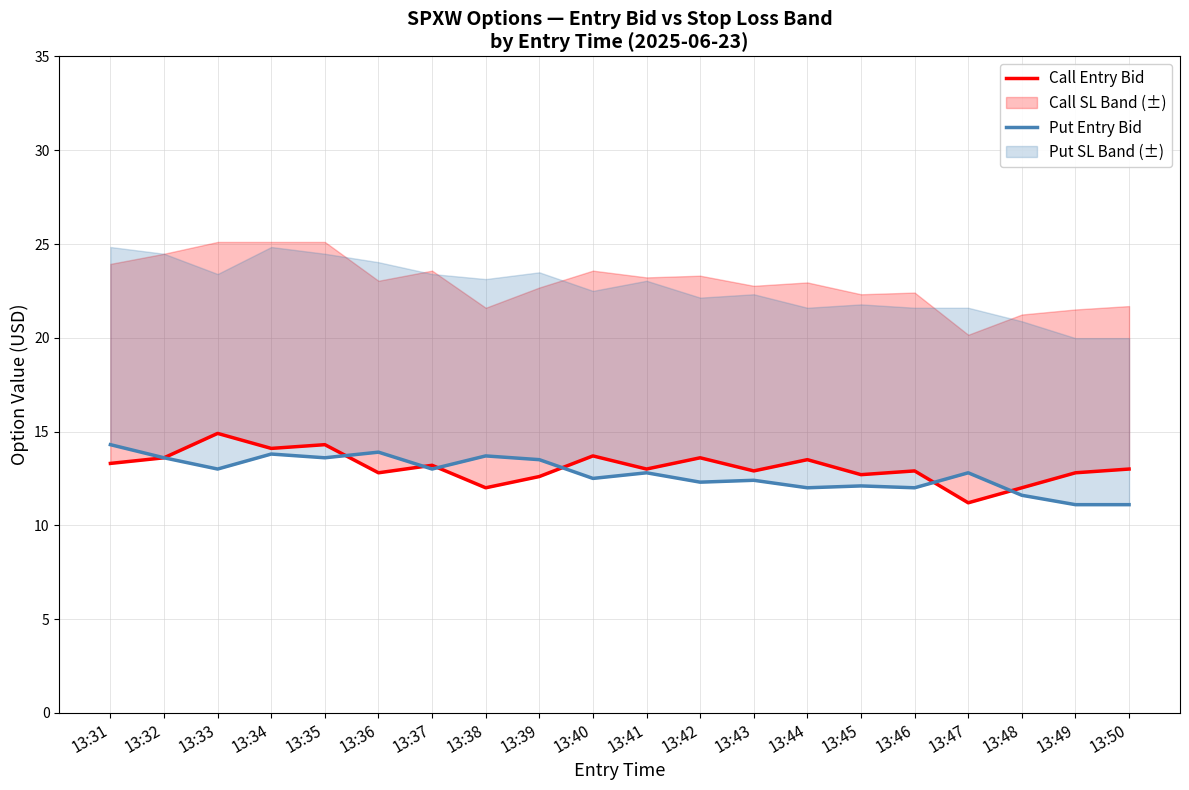

Is it true that Call Entry Bid equals 4.3 at 13:42?

False